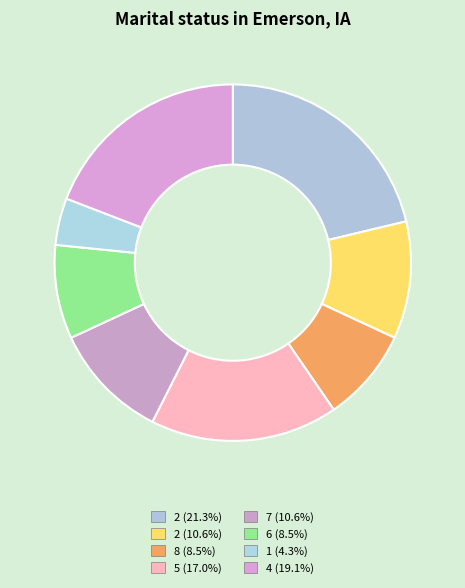

Count the number of slices in the pie.

8